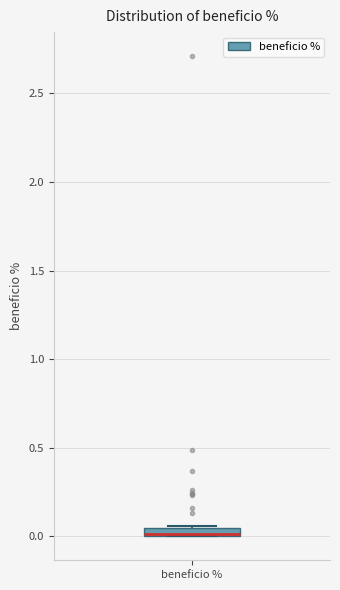

Where is the upper edge of the box for beneficio % on the y-axis? The values are not printed on the chart, so give them approximately, as read against the axis.

0.05